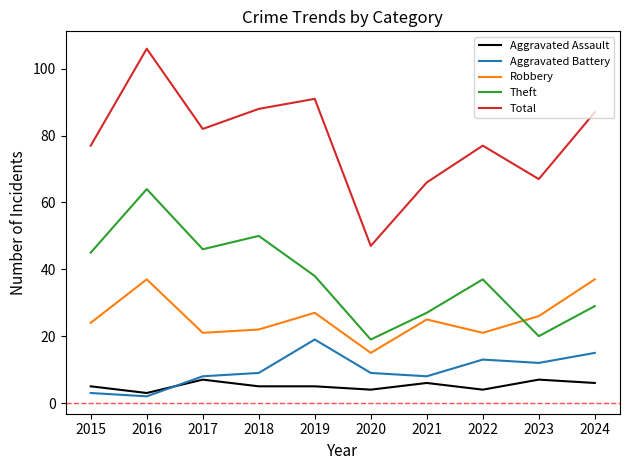

The Robbery series shows 5 at 2020. True or false?

False